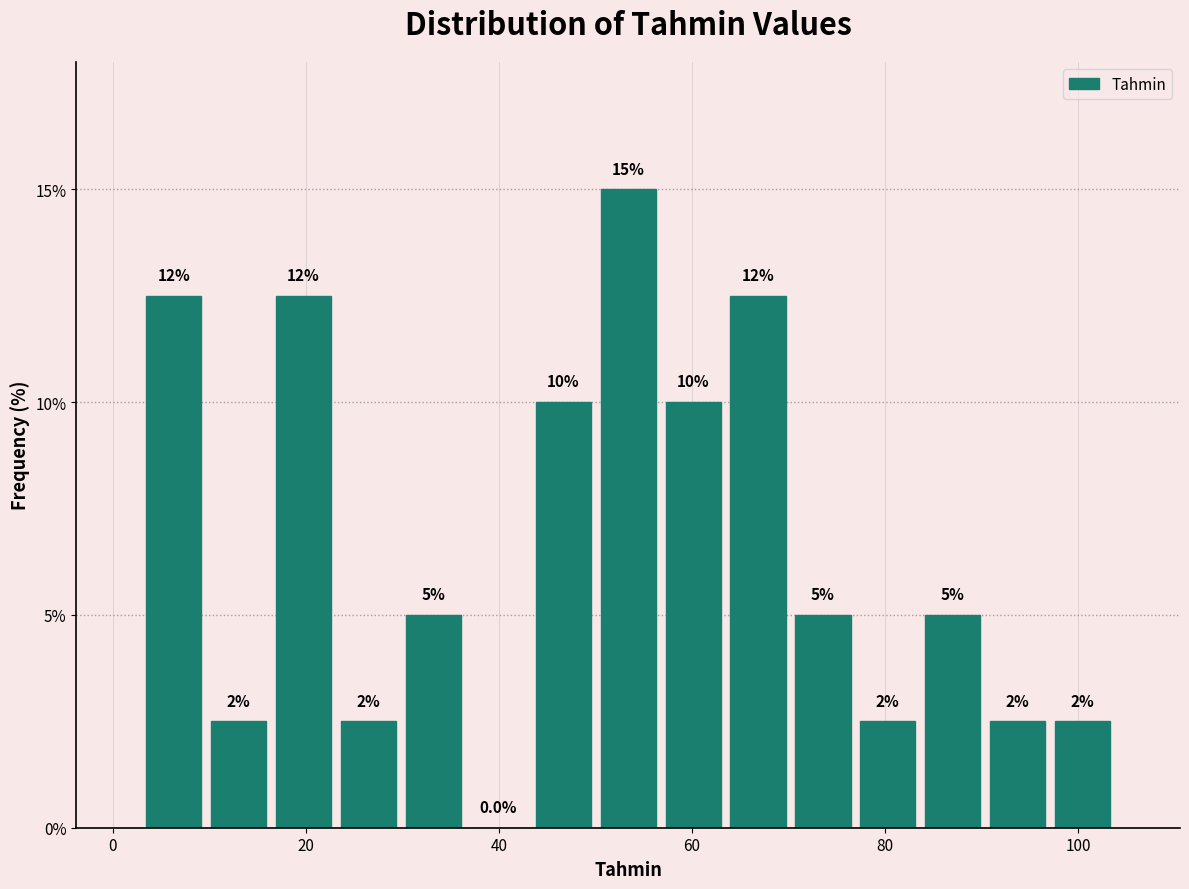

Around what value on the x-axis is the tallest bar? Give the approximate position of its centre, as read against the axis.

54